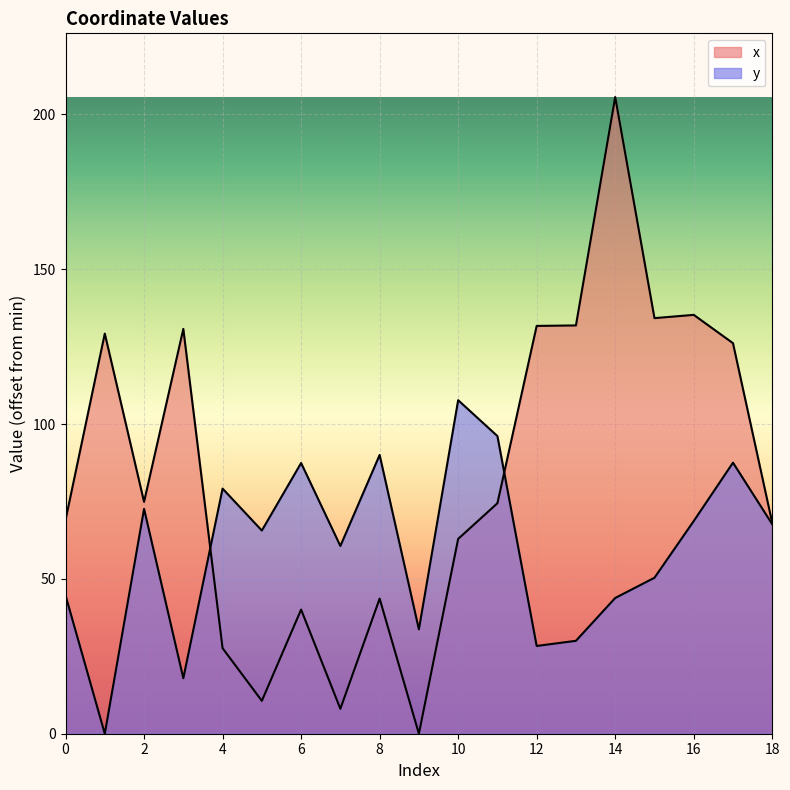

The y series shows 96.1 at 11. True or false?

True